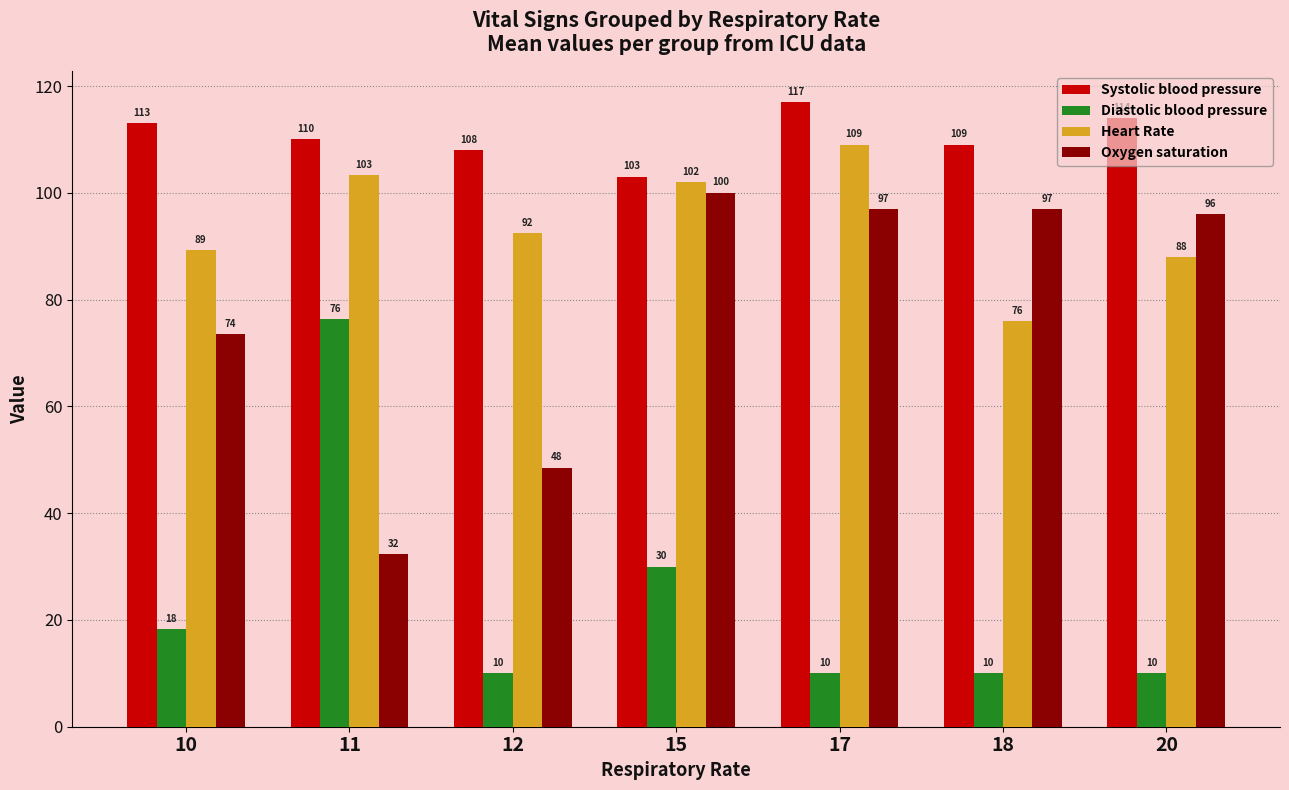

How many Diastolic blood pressure values are between 10 and 30?

6